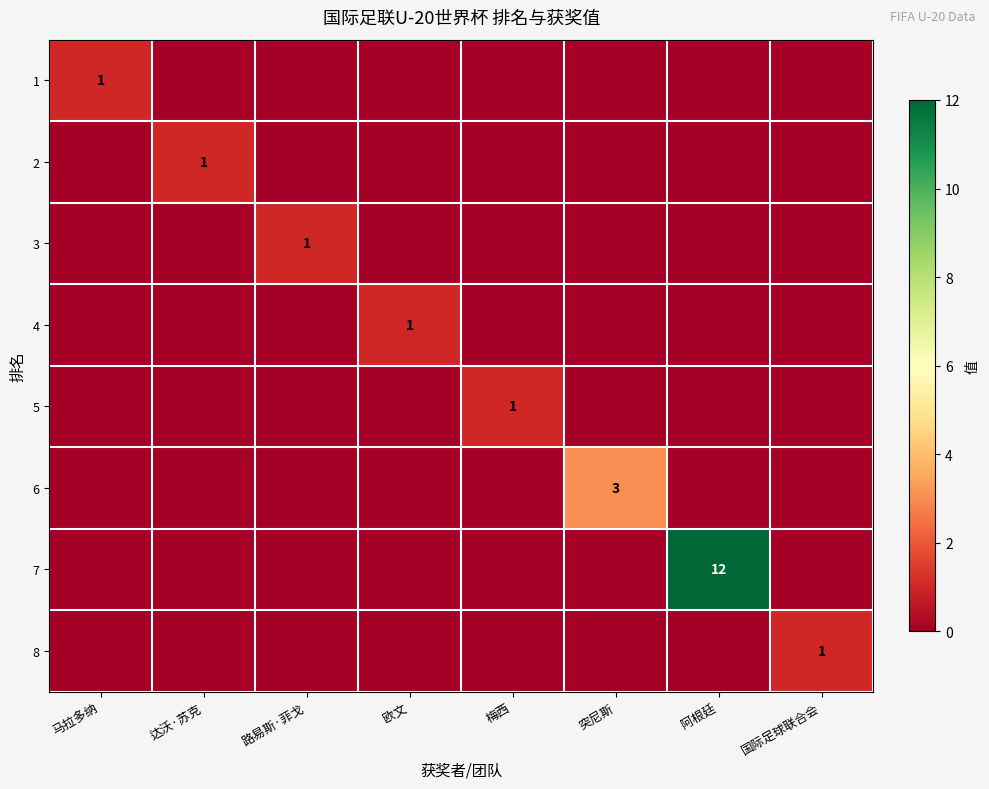

How many positive values does the 1 series have?

1